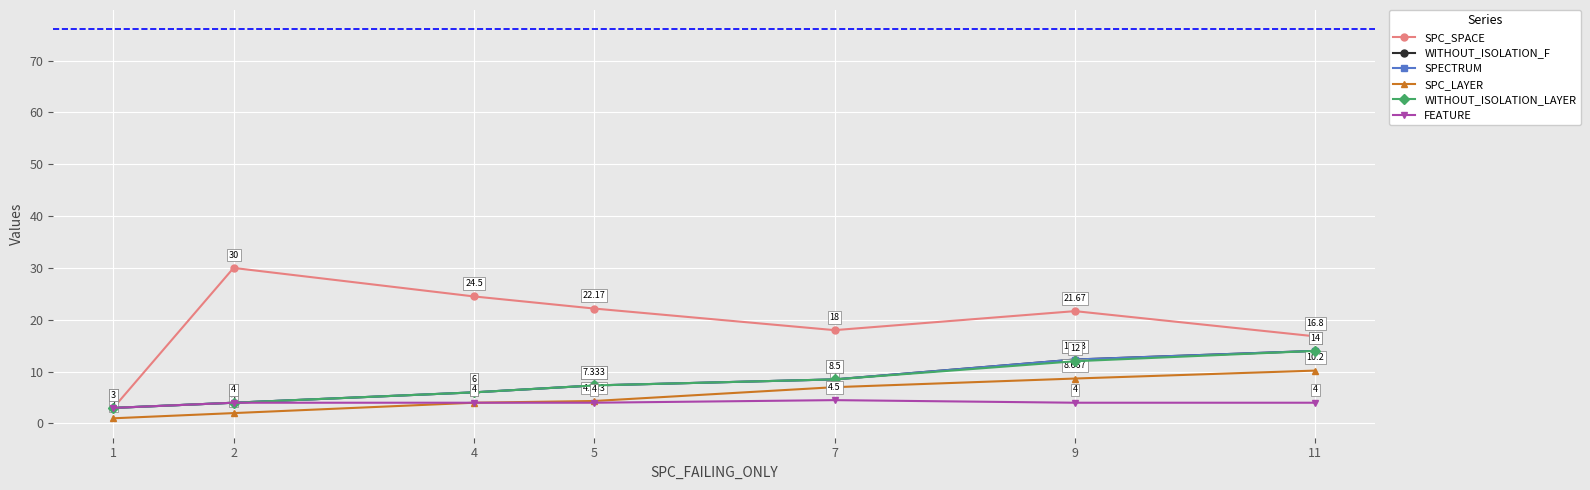

Is this an area chart (filled region under the line)?

No